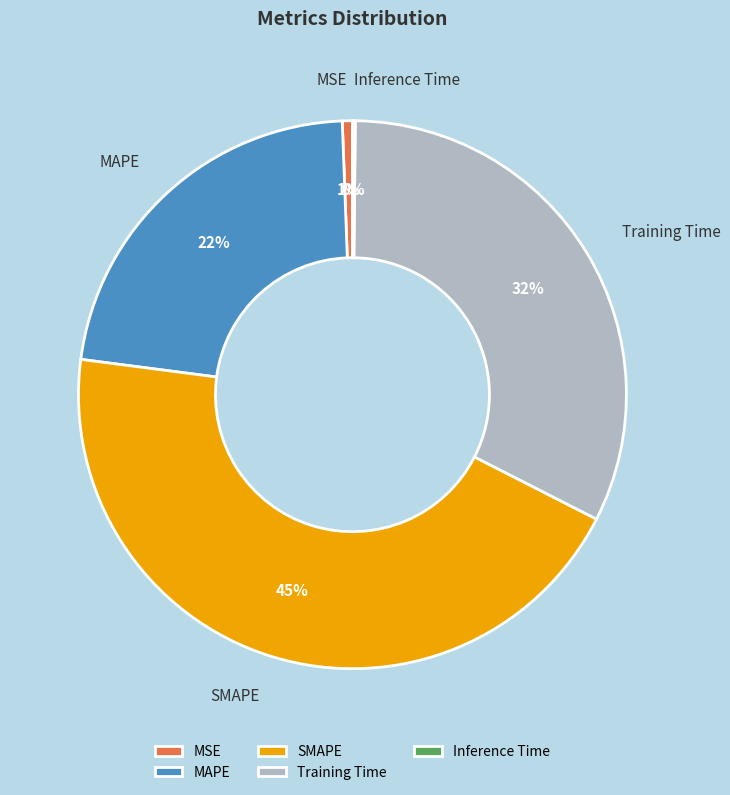

What is the largest slice in the pie chart?

SMAPE